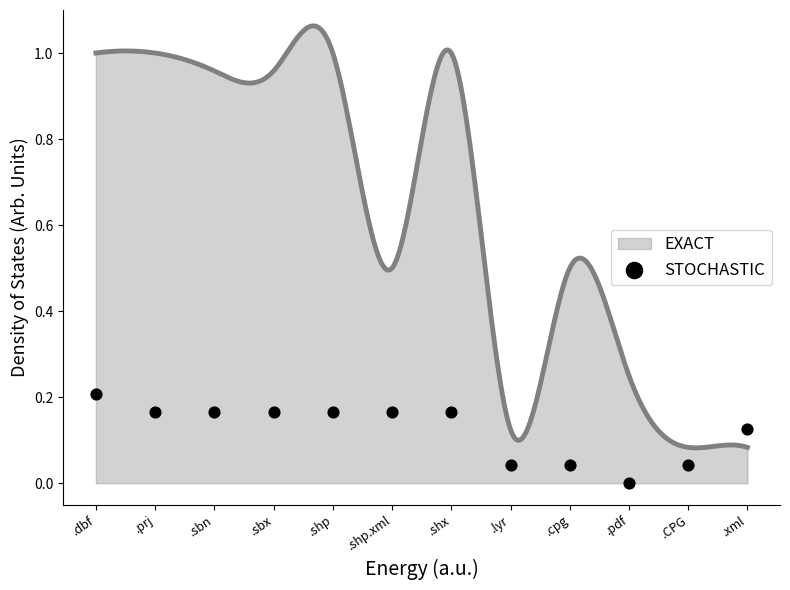

Which has a higher value, .shx or .dbf?

.dbf